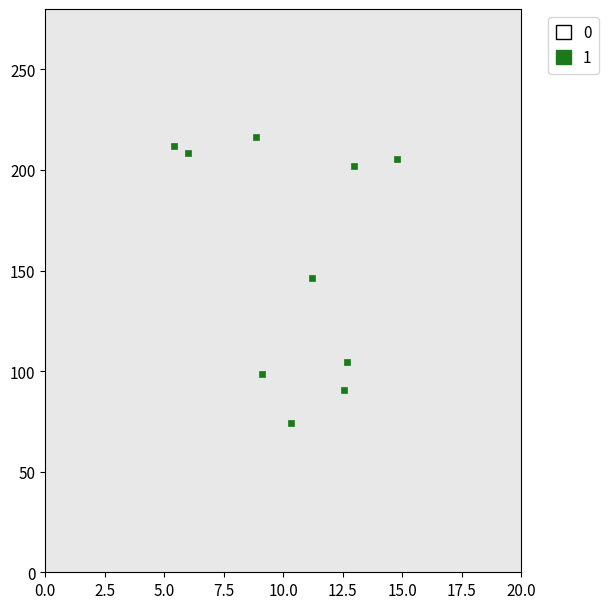

What is the average Y value?

155.8